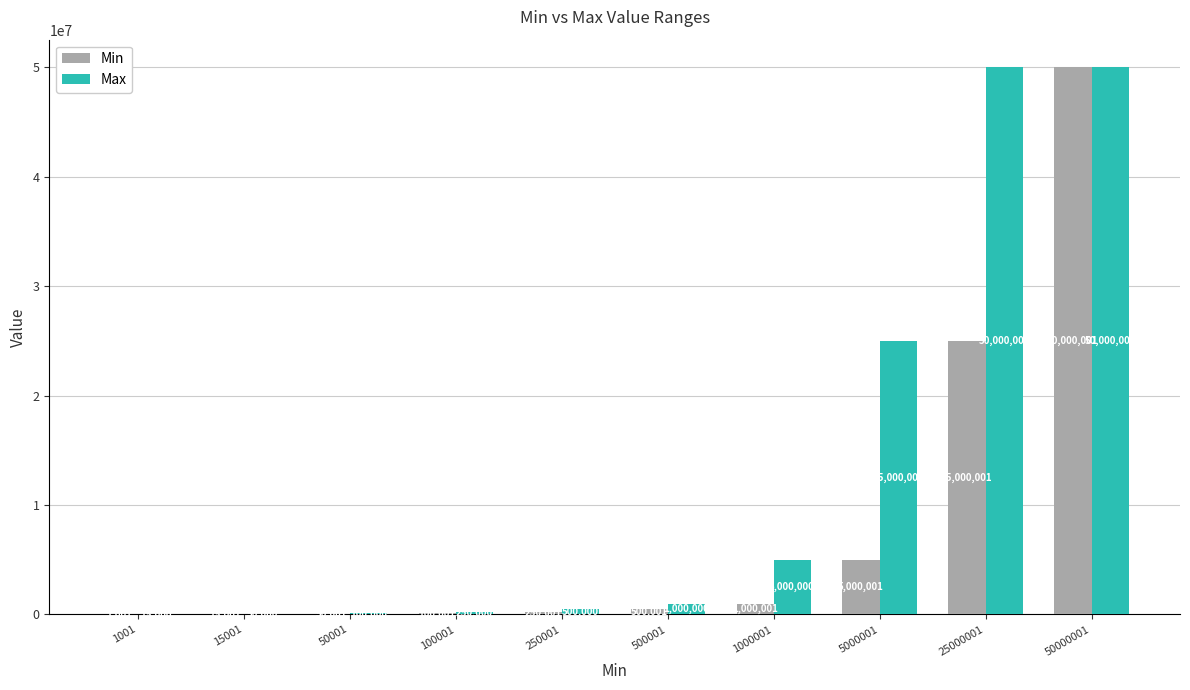

Reading left to right, transcribe all the data shown in this chart.

Min: 1001	15001	50001	100001	250001	500001	1000001	5000001	25000001	50000001
Max: 15000	50000	100000	250000	500000	1000000	5000000	25000000	50000000	50000001